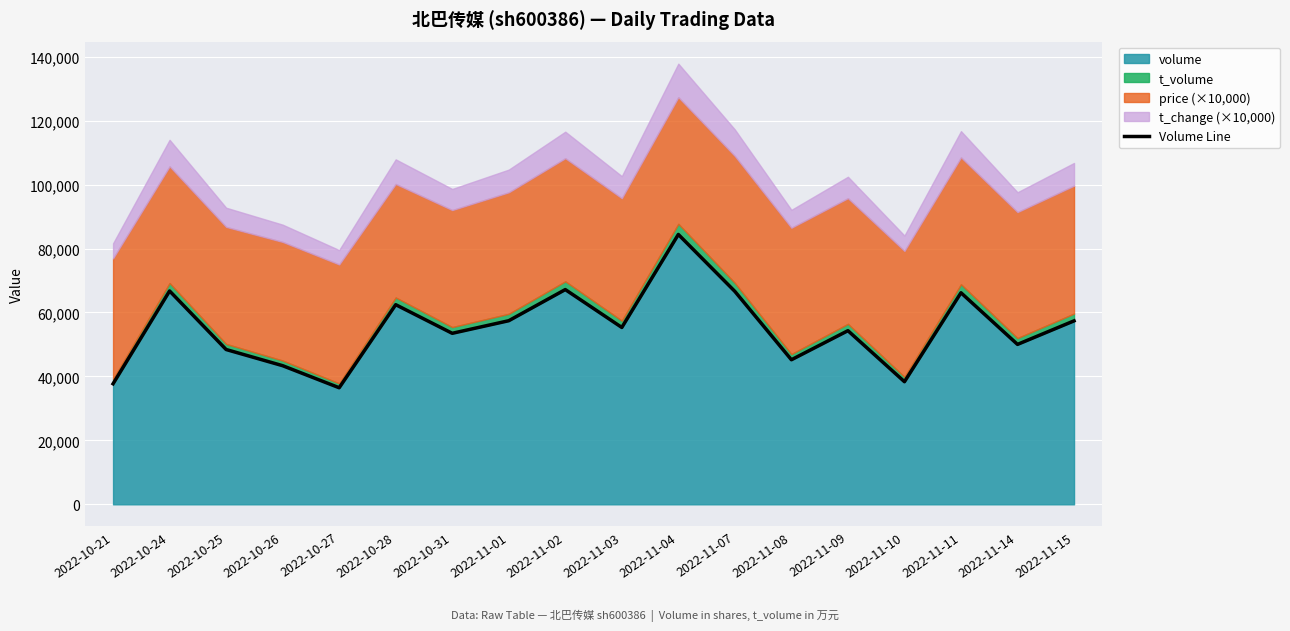

Approximately how many times larger is the value at 2022-10-21 compared to 2022-11-01?

0.7